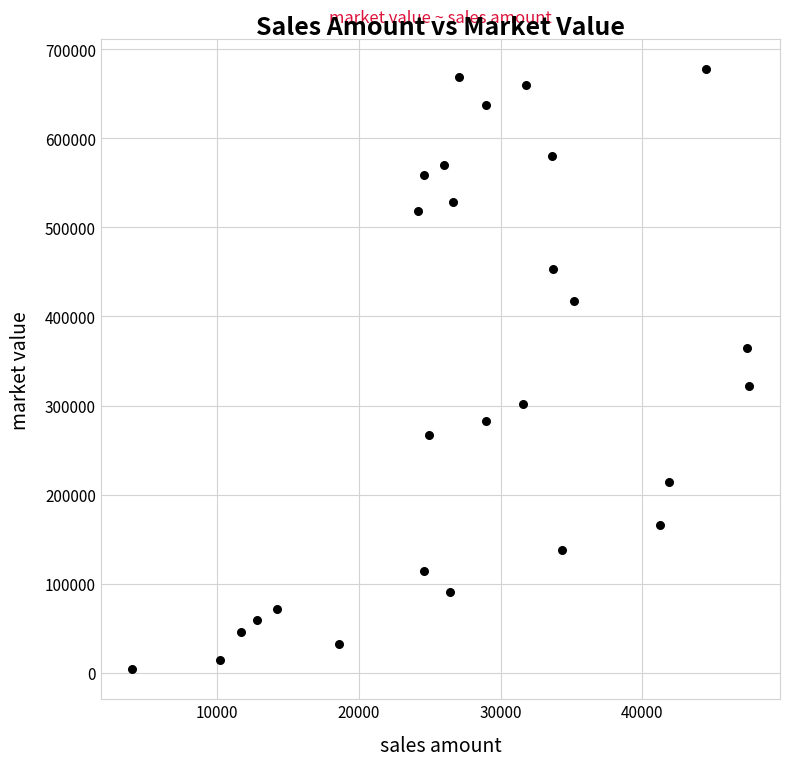

What is the range of Y values (max minus min)?

673416.5